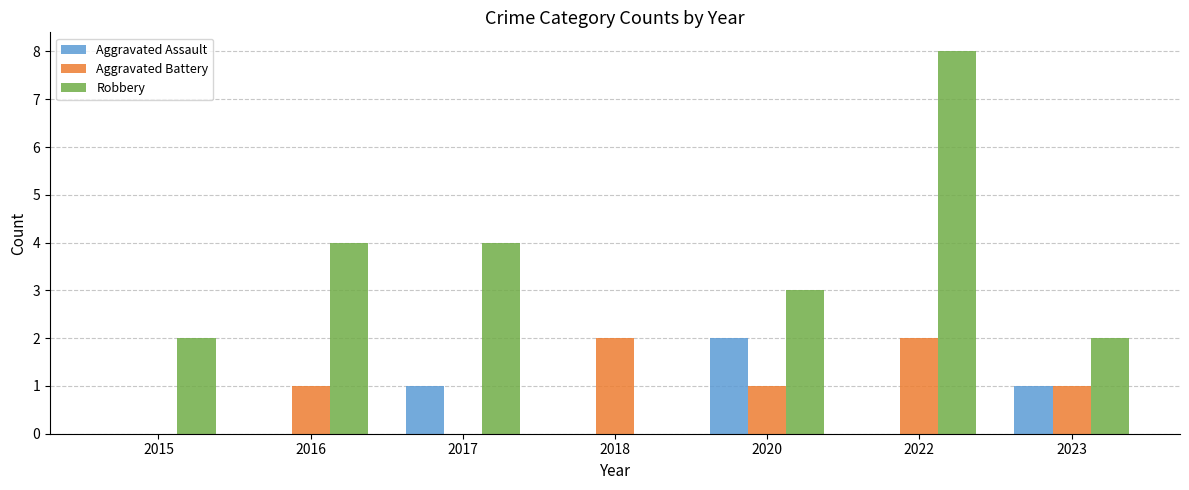

How many Robbery values are between 2 and 4?

5